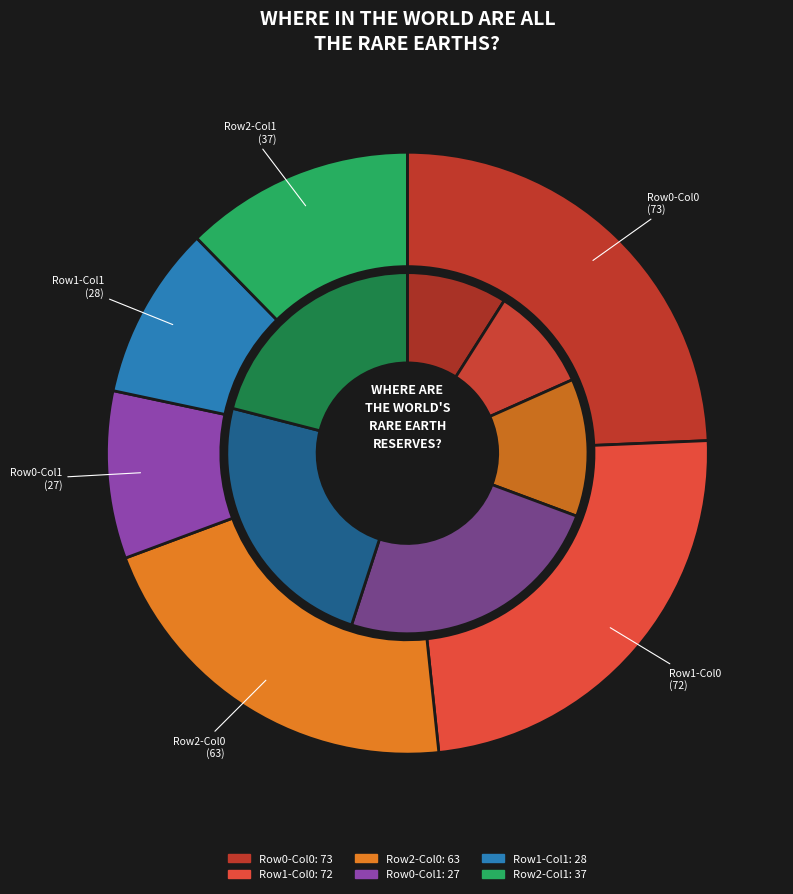

To the nearest percent, what portion does 73 represent?

24%